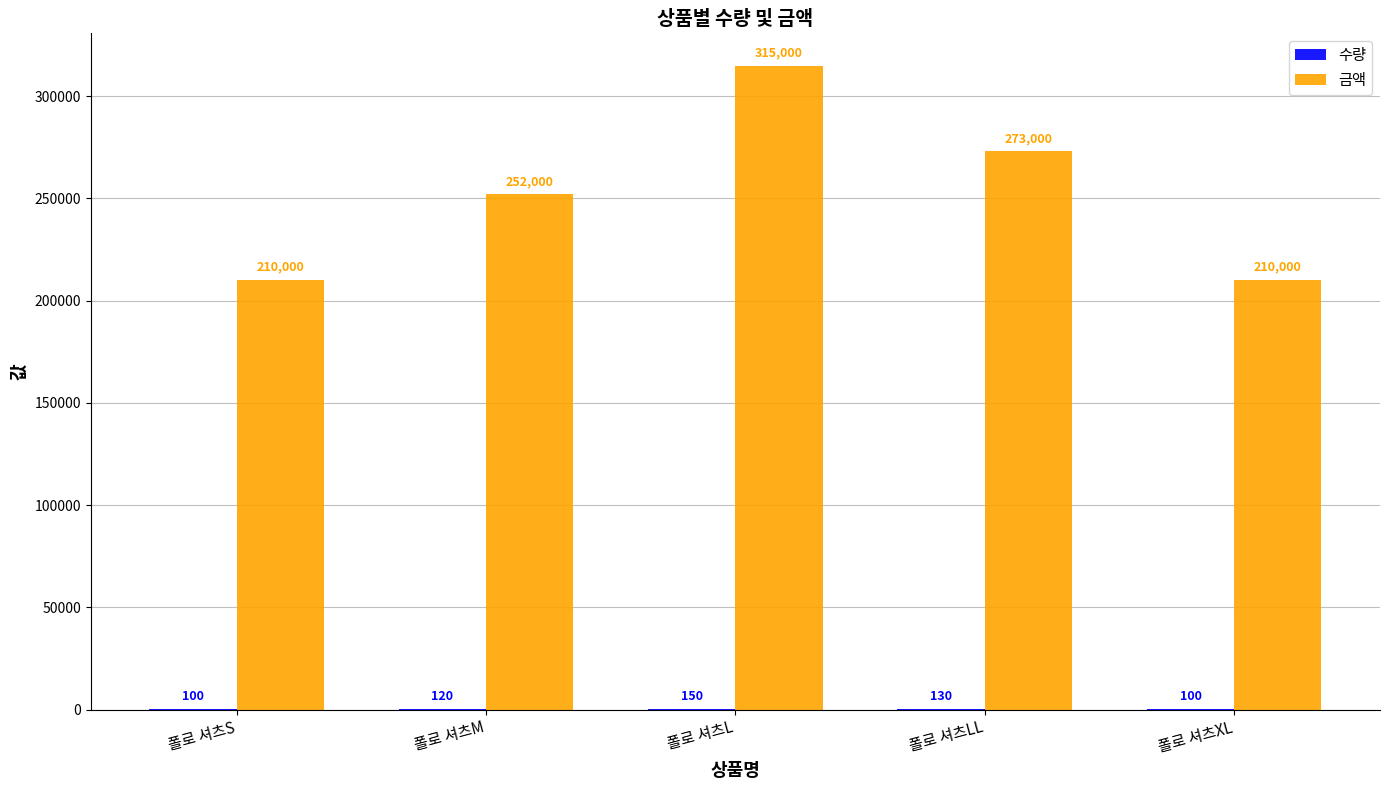

How many groups of bars are there?

5